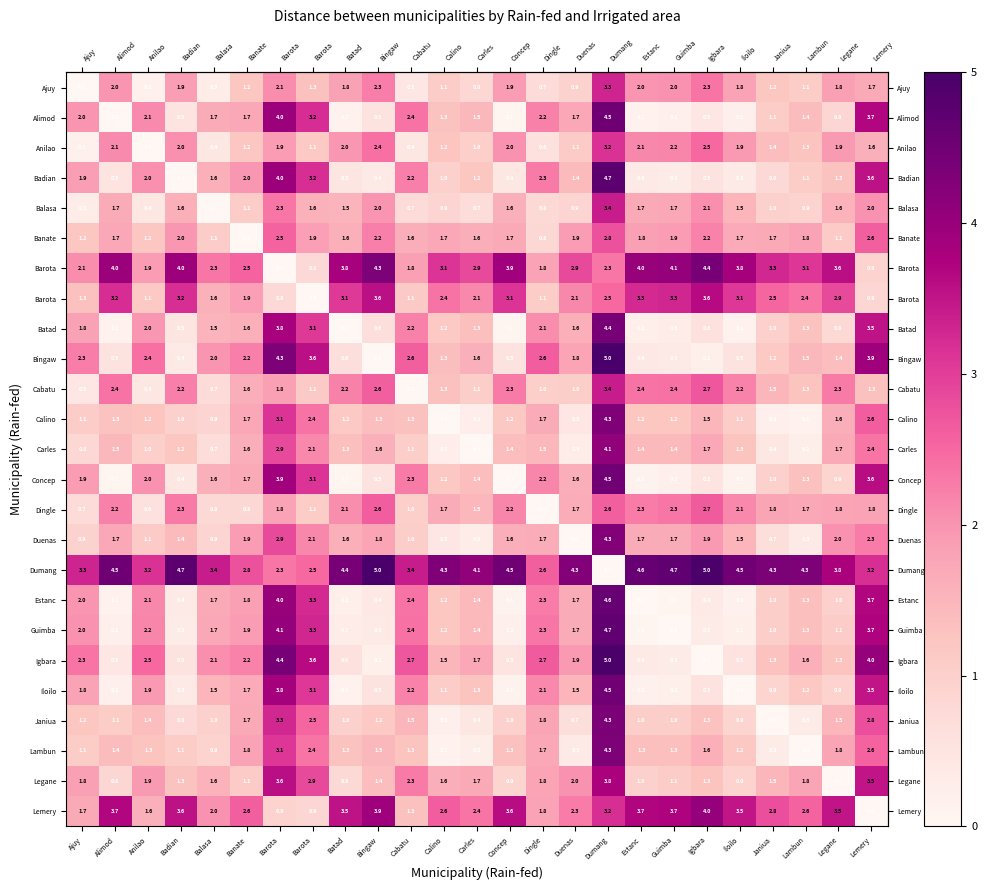

What is the highest value of the row_2 series?

3.2